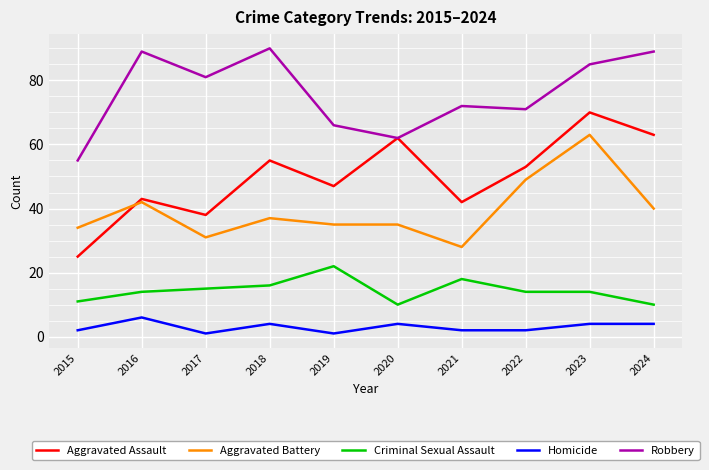

Is it true that Aggravated Assault equals 42 at 2021?

True